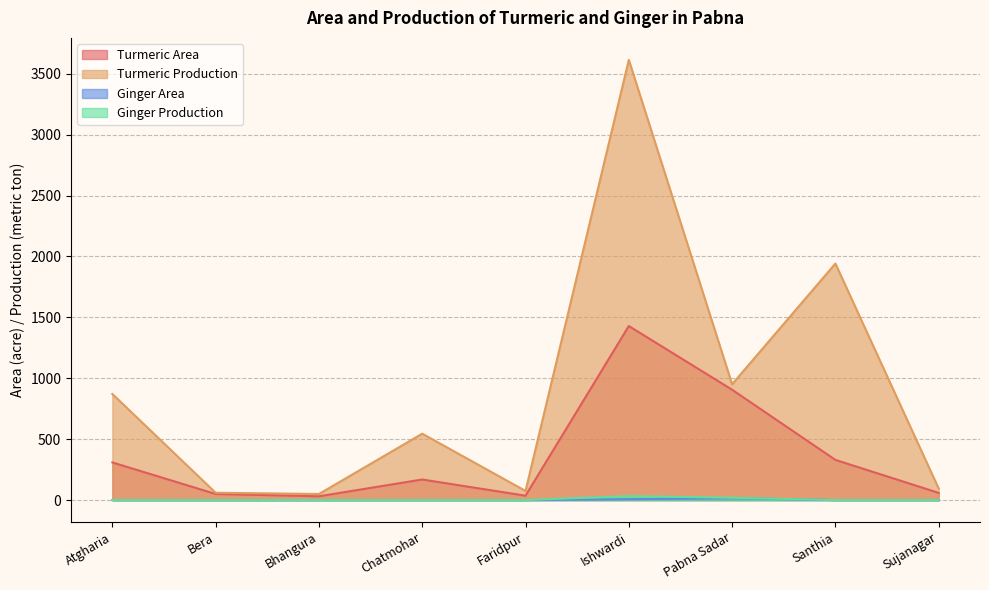

The Ginger Production series shows -22 at Sujanagar. True or false?

False